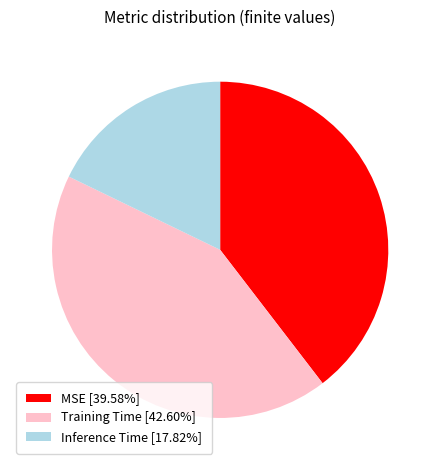

Which category has the biggest portion of the pie?

Training Time